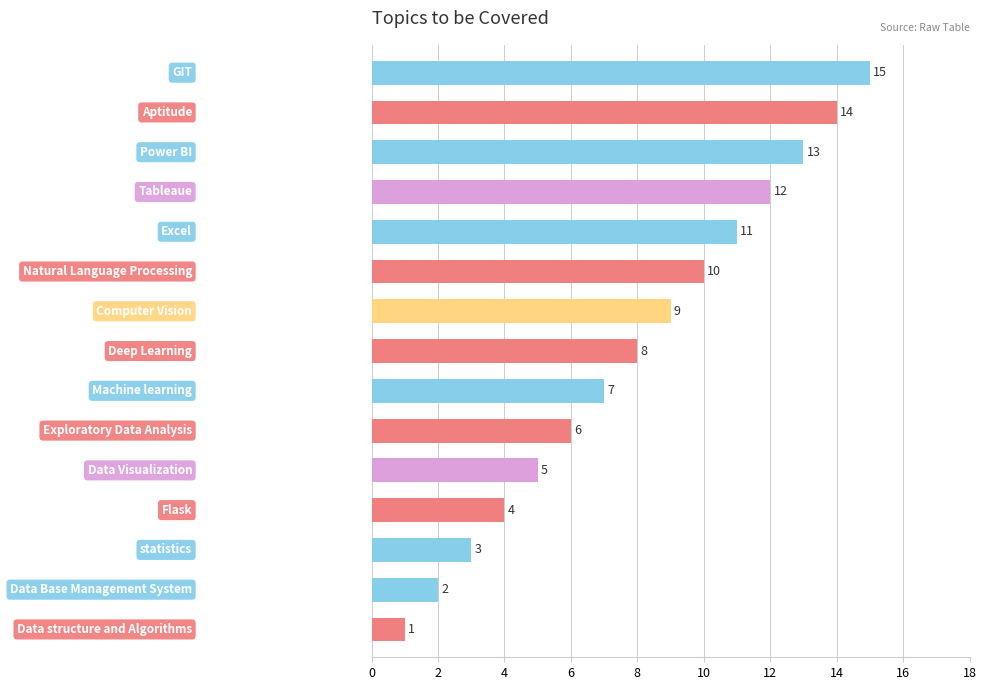

What is the average value?

8